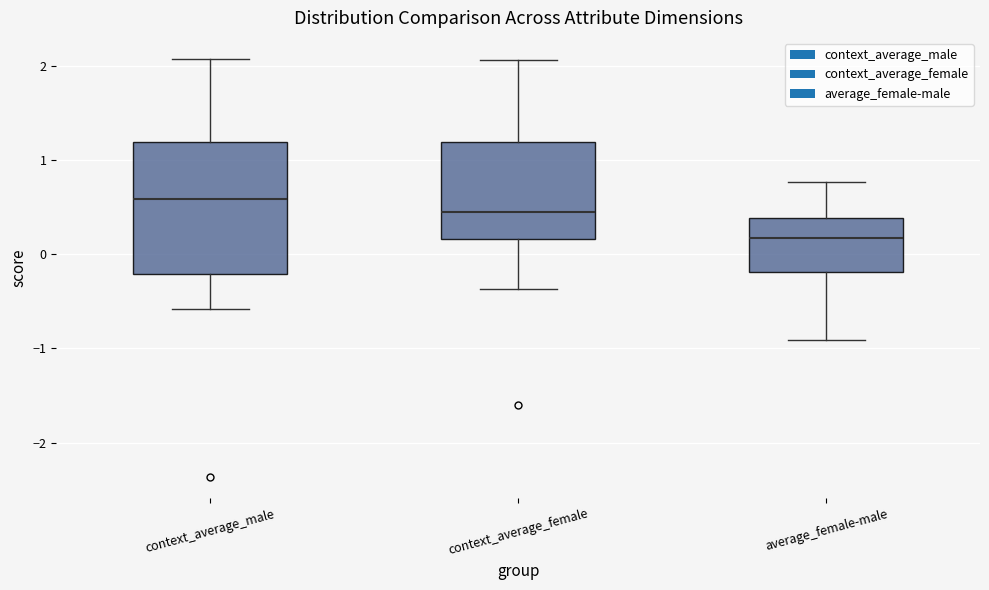

Reading left to right, transcribe this box plot: for each box, give where its median line is, the range the box spans, and where its two whiskers end, as read against the y-axis. The values are not printed on the chart, so give them approximately, as read against the axis.

context_average_male: median 0.6, box -0.2 to 1.2, whiskers -0.6 to 2.1
context_average_female: median 0.4, box 0.2 to 1.2, whiskers -0.4 to 2.1
average_female-male: median 0.2, box -0.2 to 0.4, whiskers -0.9 to 0.8